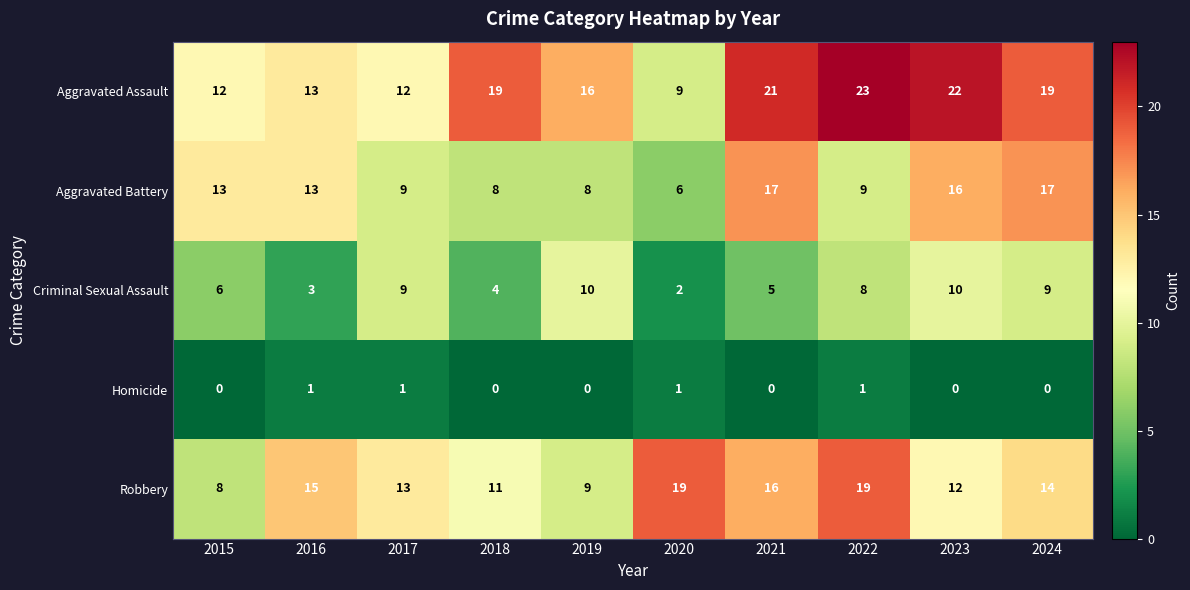

What is the maximum value shown in the chart?

23